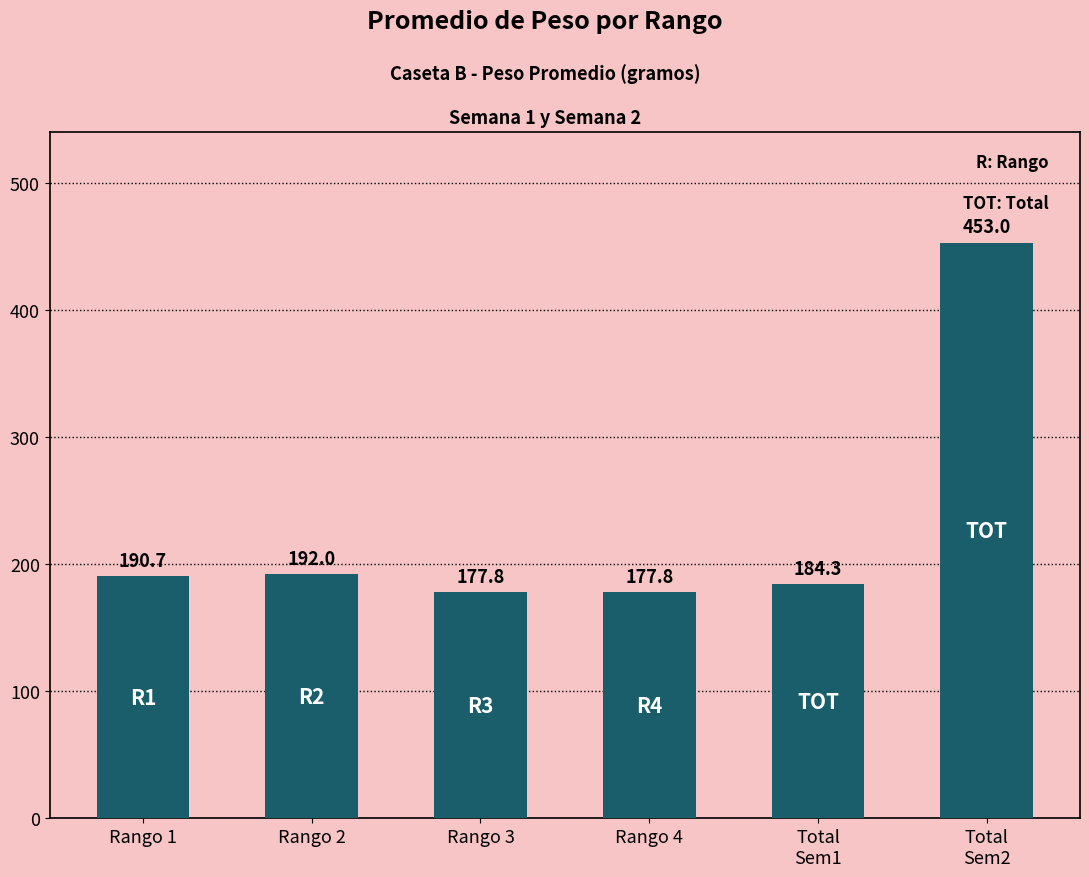

What position from the left is Total
Sem1?

5